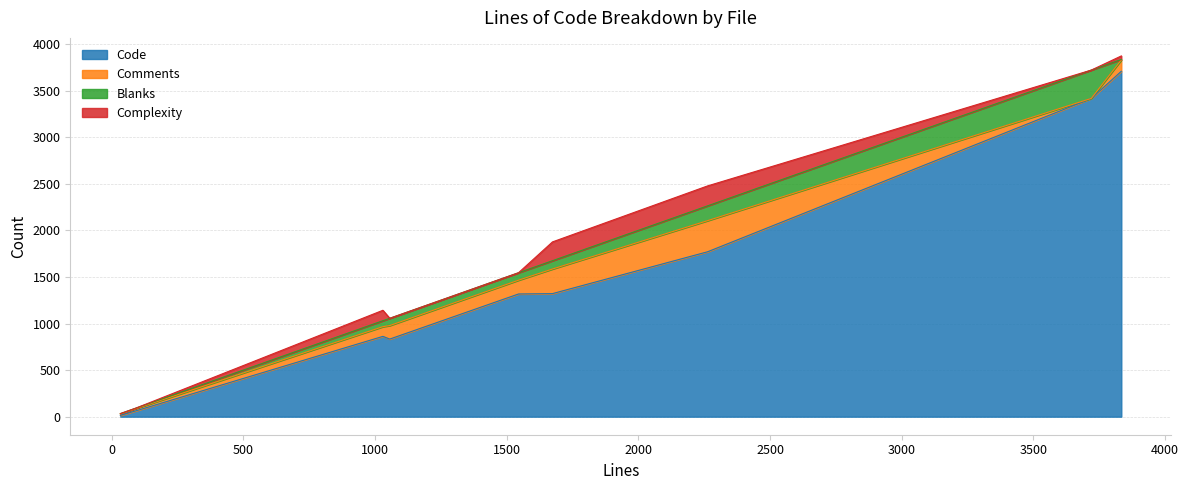

Reading left to right, list all the values displayed in this chart.

Code: dwarfdump-tt-table.h=833	dwarfdump-tt-ext-table.h=14	dwarfdump-ta-table.h=1317	dwarfdump-ta-ext-table.h=62	dwarf_print_lines.c=862	dwarf_names.c=3707	dwarf_global.c=1321	dwarf_form.c=1770	data.txt=3416
Comments: dwarfdump-tt-table.h=145	dwarfdump-tt-ext-table.h=14	dwarfdump-ta-table.h=148	dwarfdump-ta-ext-table.h=24	dwarf_print_lines.c=104	dwarf_names.c=122	dwarf_global.c=264	dwarf_form.c=334	data.txt=0
Blanks: dwarfdump-tt-table.h=78	dwarfdump-tt-ext-table.h=5	dwarfdump-ta-table.h=80	dwarfdump-ta-ext-table.h=5	dwarf_print_lines.c=64	dwarf_names.c=5	dwarf_global.c=89	dwarf_form.c=159	data.txt=304
Complexity: dwarfdump-tt-table.h=0	dwarfdump-tt-ext-table.h=0	dwarfdump-ta-table.h=0	dwarfdump-ta-ext-table.h=0	dwarf_print_lines.c=112	dwarf_names.c=38	dwarf_global.c=202	dwarf_form.c=214	data.txt=0